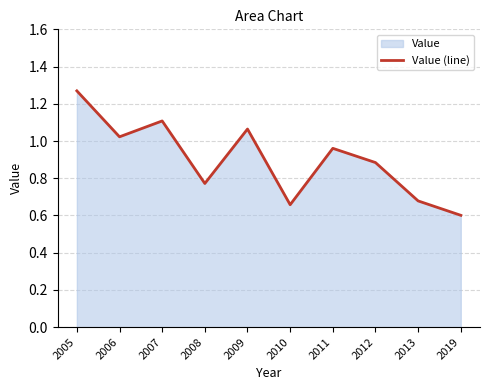

Rank the categories by value from highest to lowest.

2005, 2007, 2009, 2006, 2011, 2012, 2008, 2013, 2010, 2019